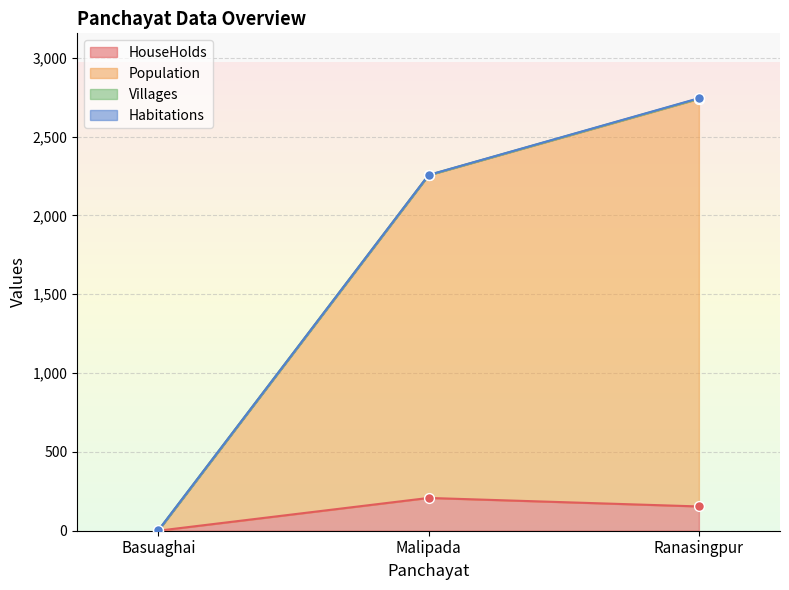

Which series has the widest spread of Y values?

Population